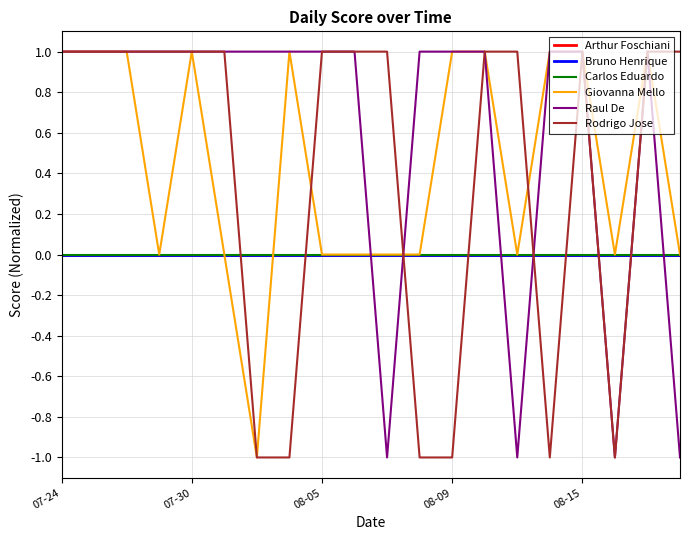

Which category has the lowest value in the Rodrigo Jose series?

6